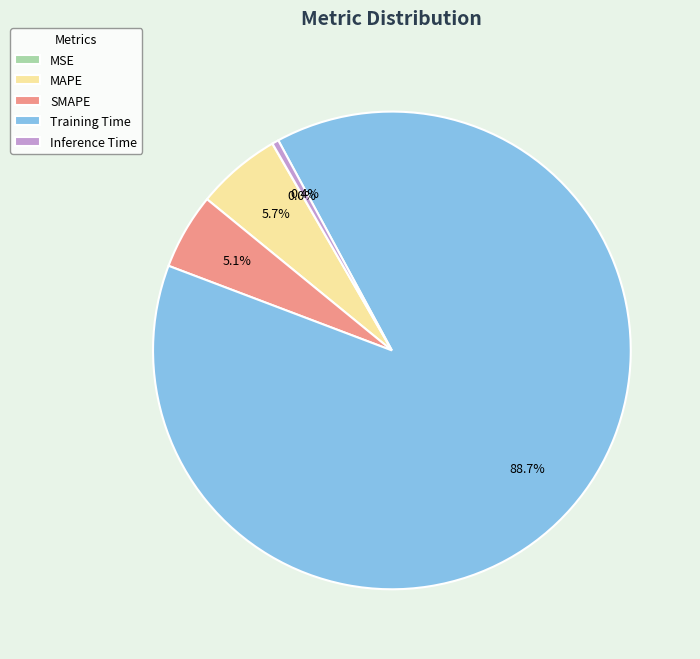

Which has a higher value, Inference Time or SMAPE?

SMAPE